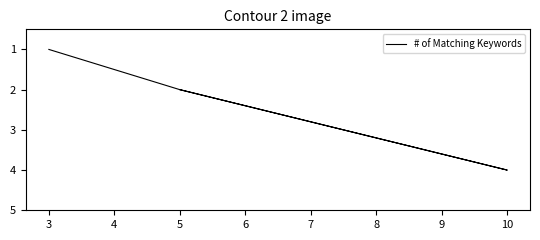

What is the change in value from 3 to 5?

+1